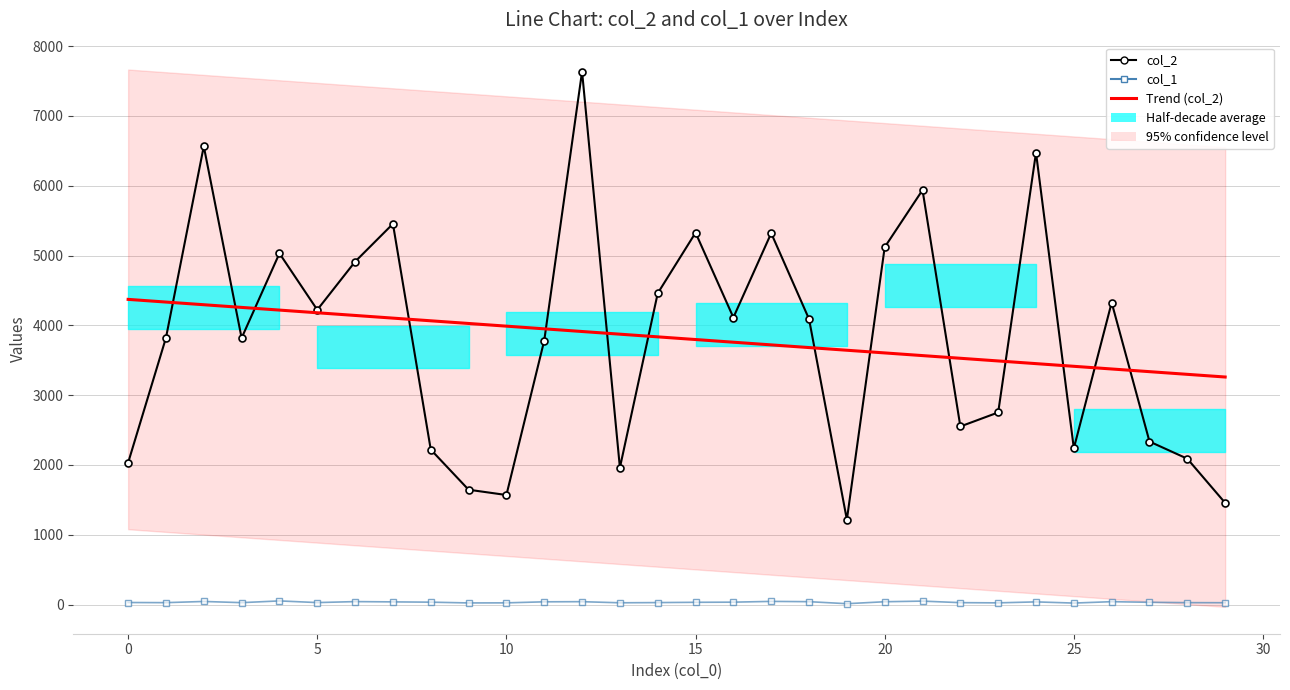

How many series are shown in this chart?

3